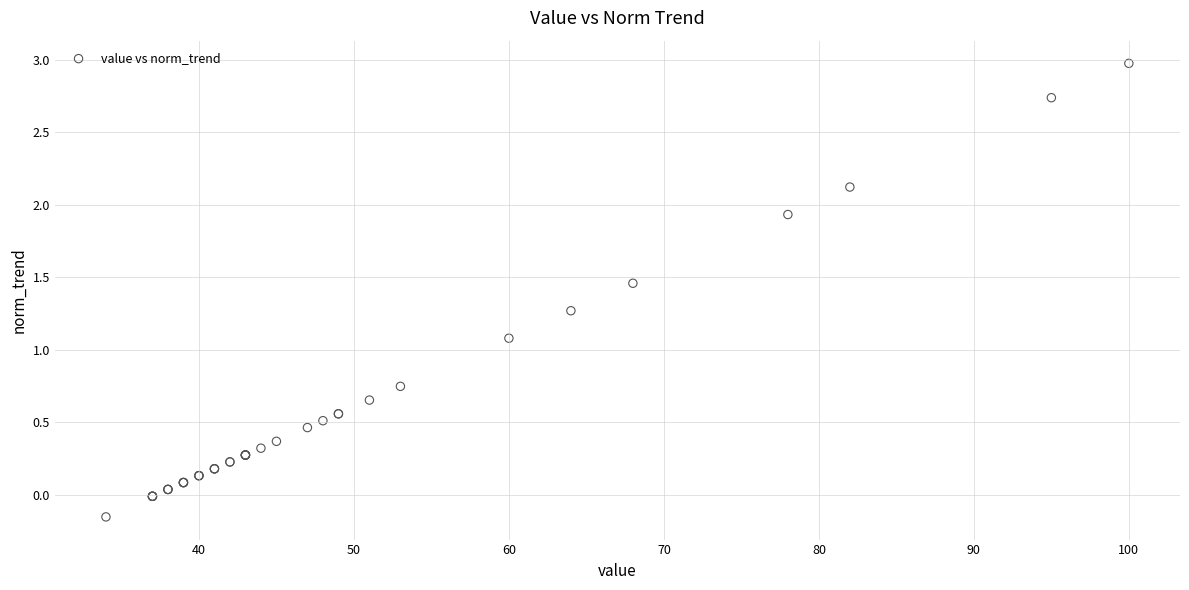

What Y value in the scatter plot is closest to 1?

1.1